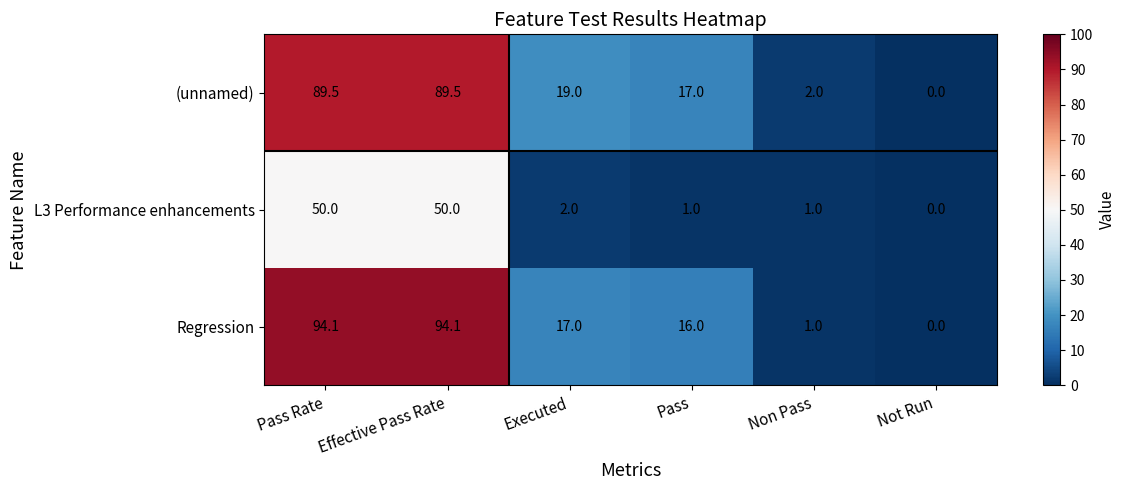

At which label does L3 Performance enhancements first exceed 2?

Pass Rate